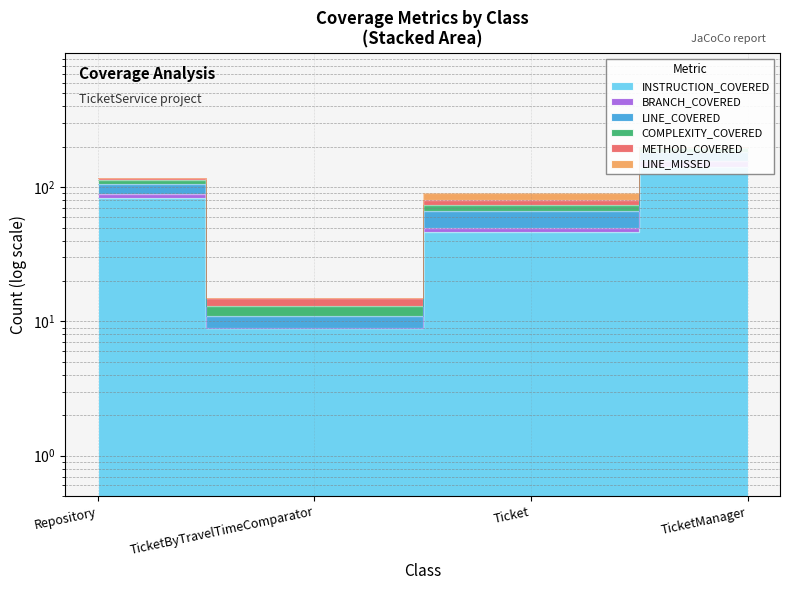

True or false: BRANCH_COVERED and LINE_COVERED intersect in this chart.

False